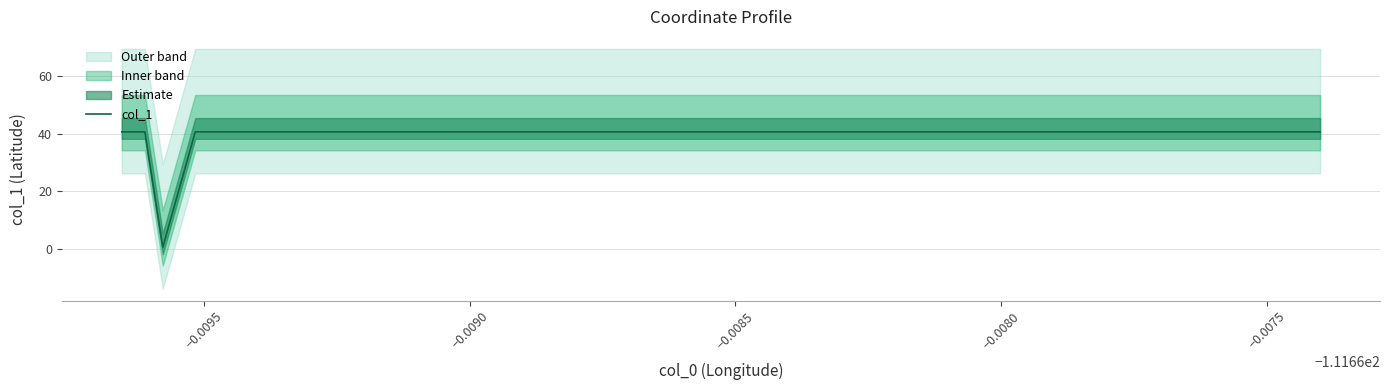

What is the average value?

38.9